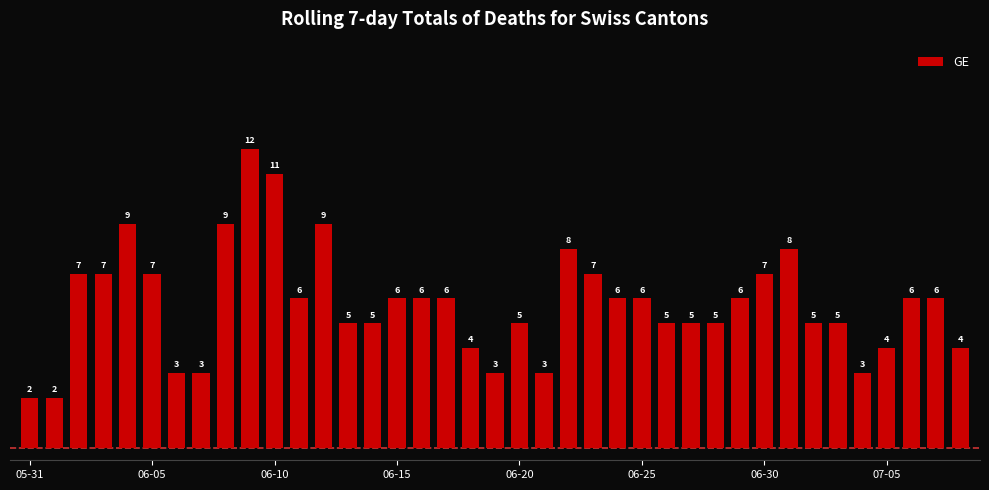

How many values are below 6?

18